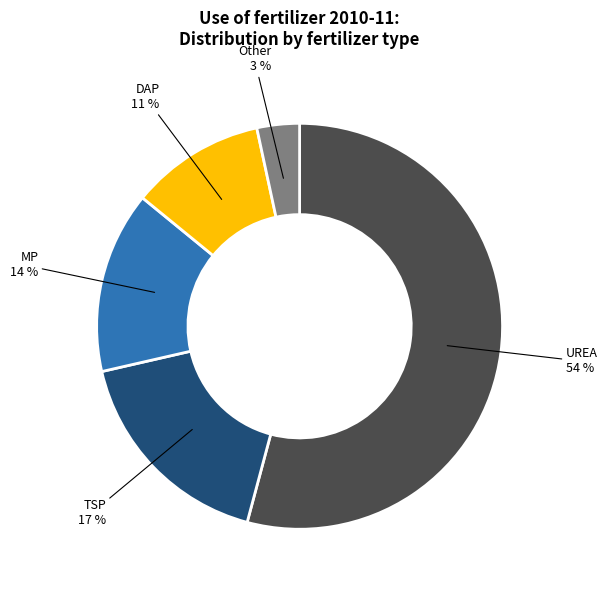

Does any single category account for the majority?

Yes